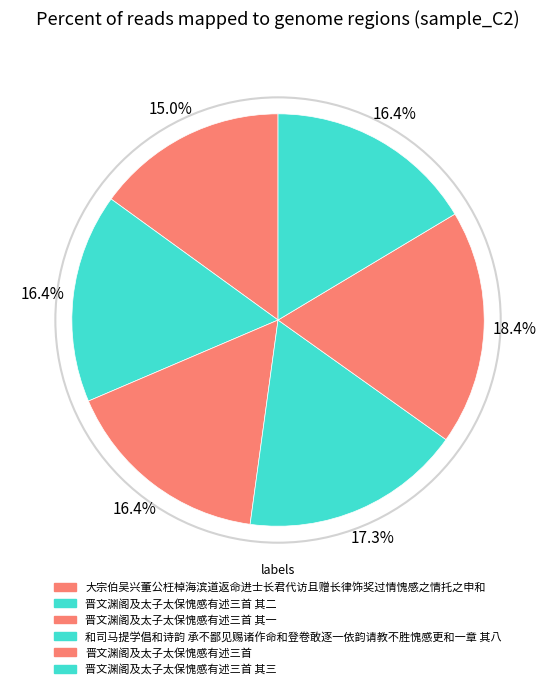

How many segments does this pie chart have?

6